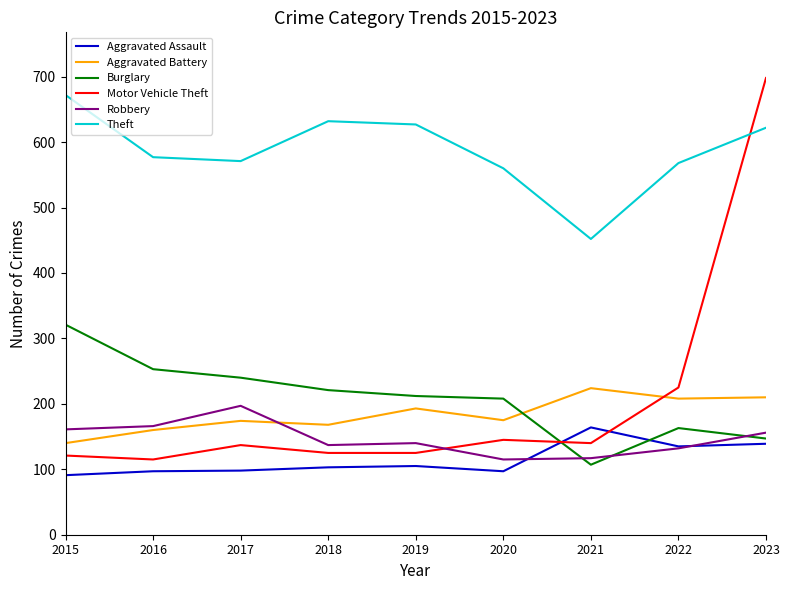

At how many categories does at least one series exceed 260?

9